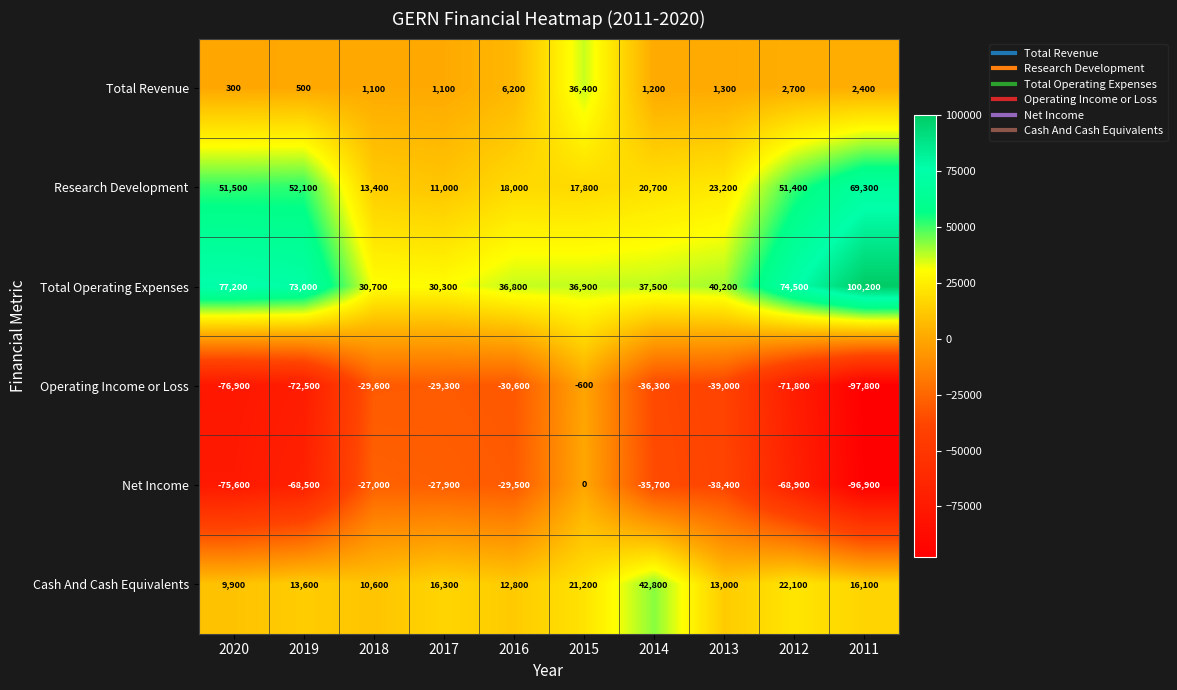

List the series in order of their peak value, highest first.

Total Operating Expenses, Research Development, Cash And Cash Equivalents, Total Revenue, Net Income, Operating Income or Loss